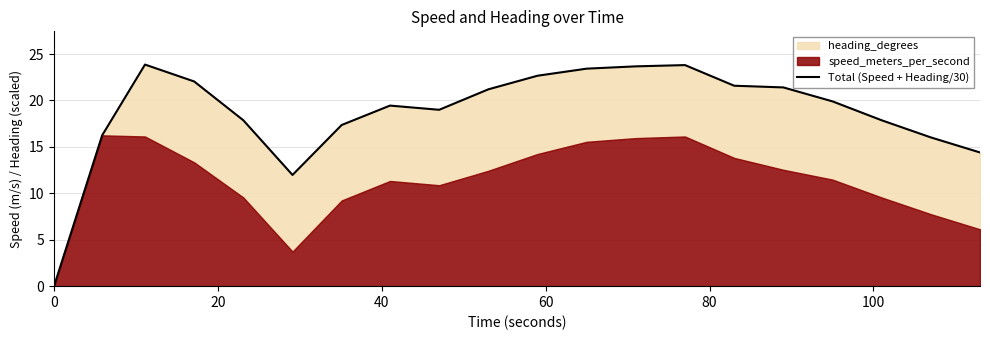

How many lines are shown in the chart?

1